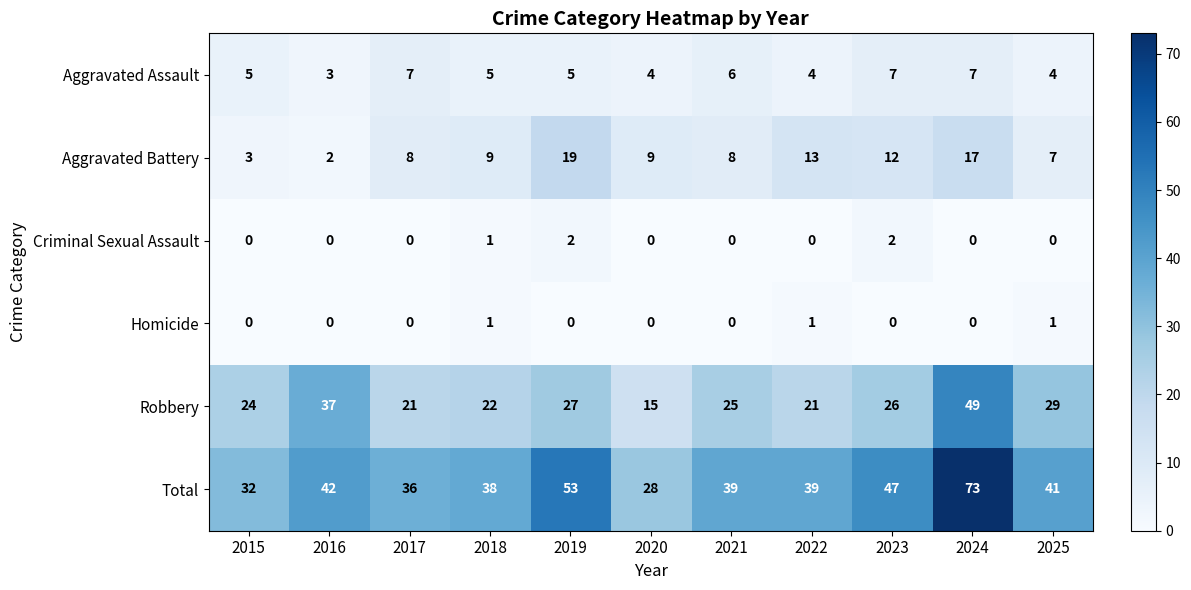

At which label does Aggravated Battery reach its minimum?

2016